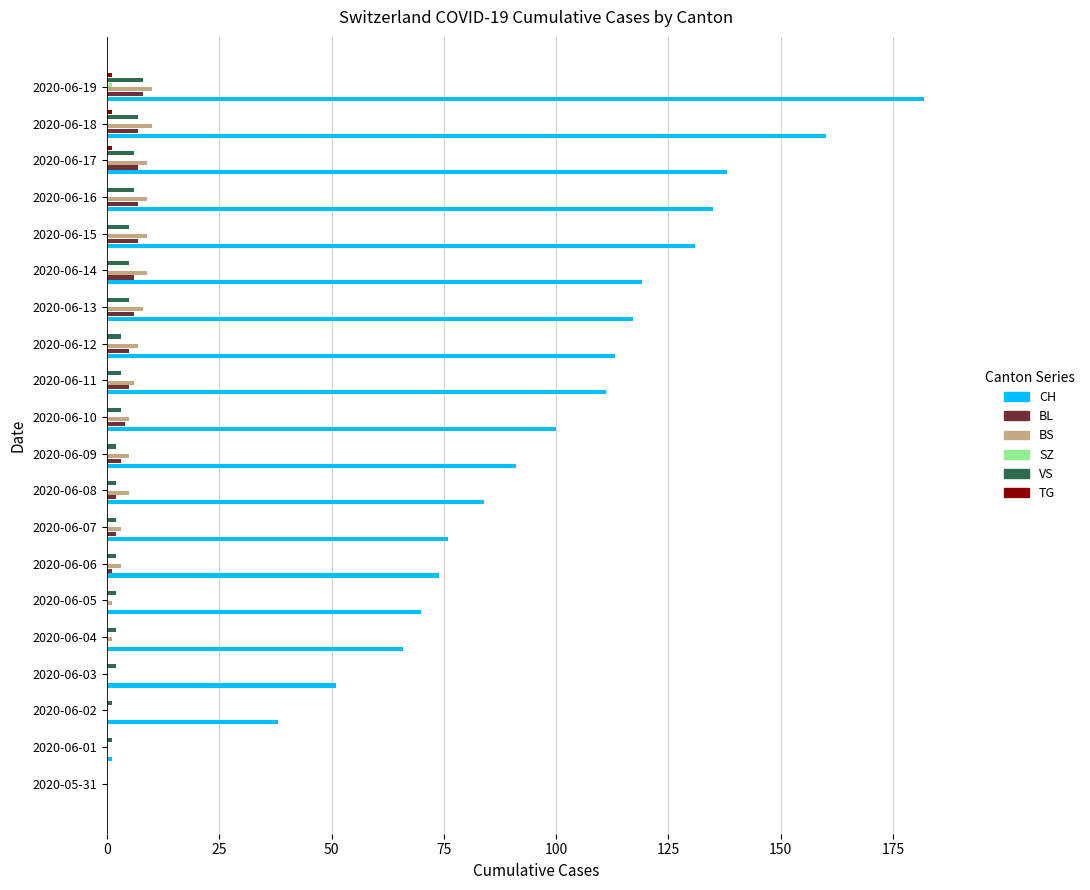

Is it true that VS equals 6 at 2020-06-16?

True